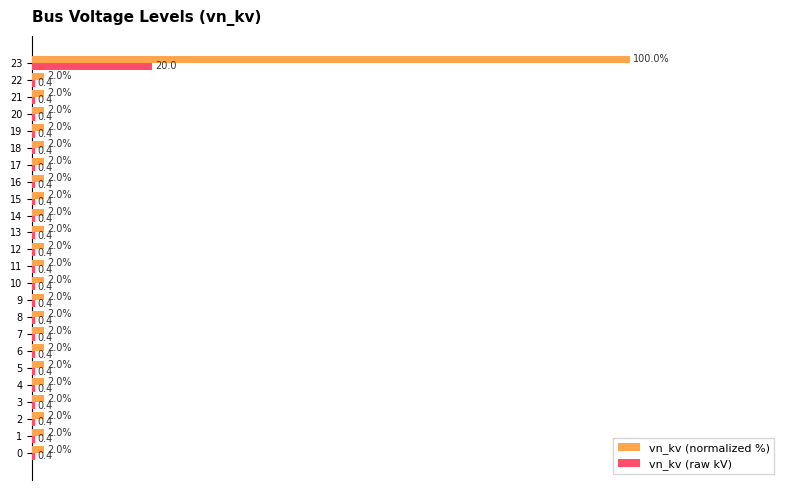

Rank the series at 18 from lowest to highest value.

vn_kv (raw kV), vn_kv (normalized %)